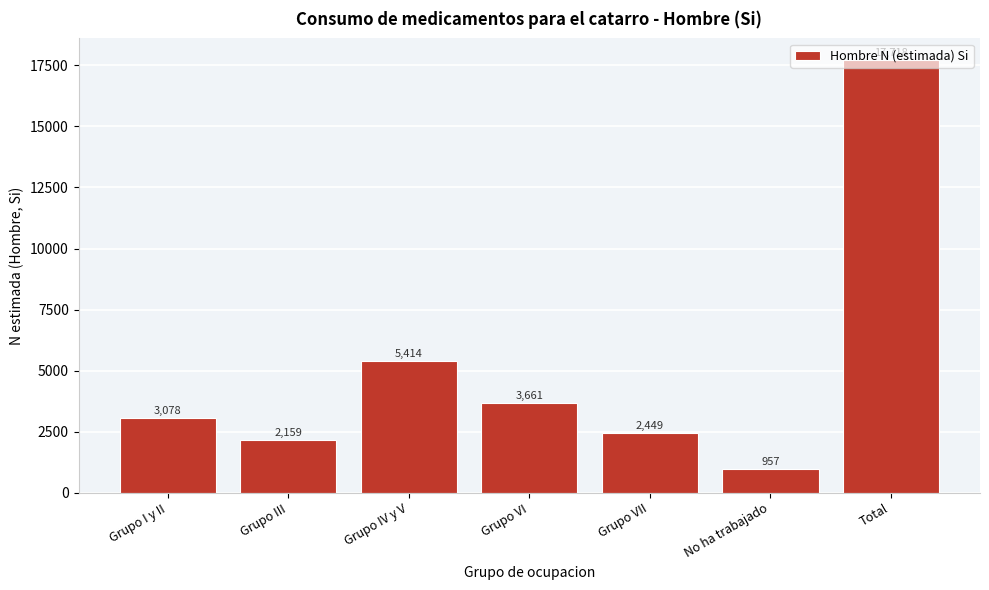

Is it true that the value at Grupo IV y V is 5414?

True